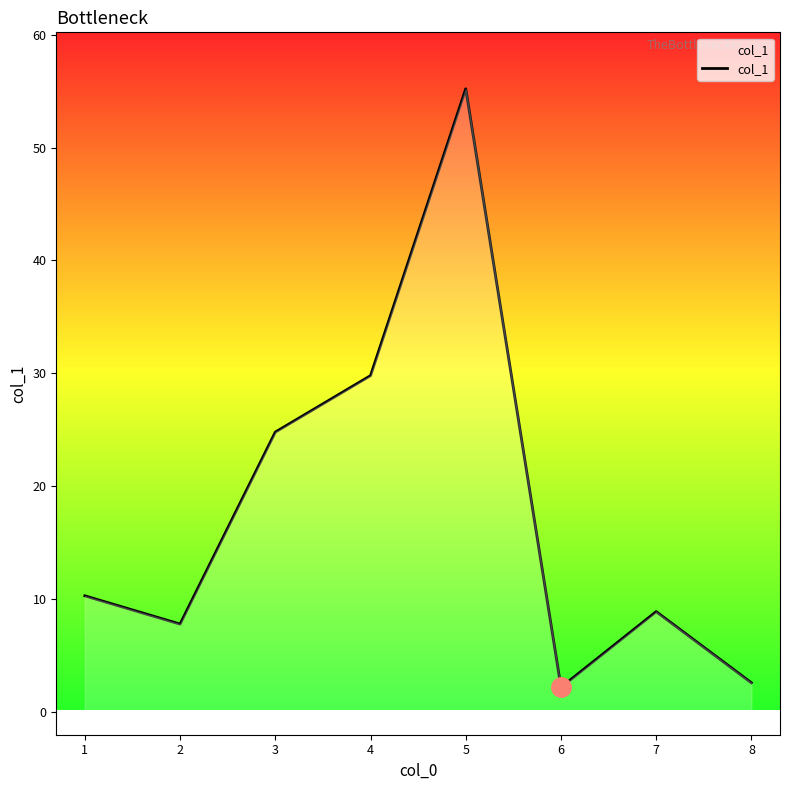

Where is the first local minimum?

2